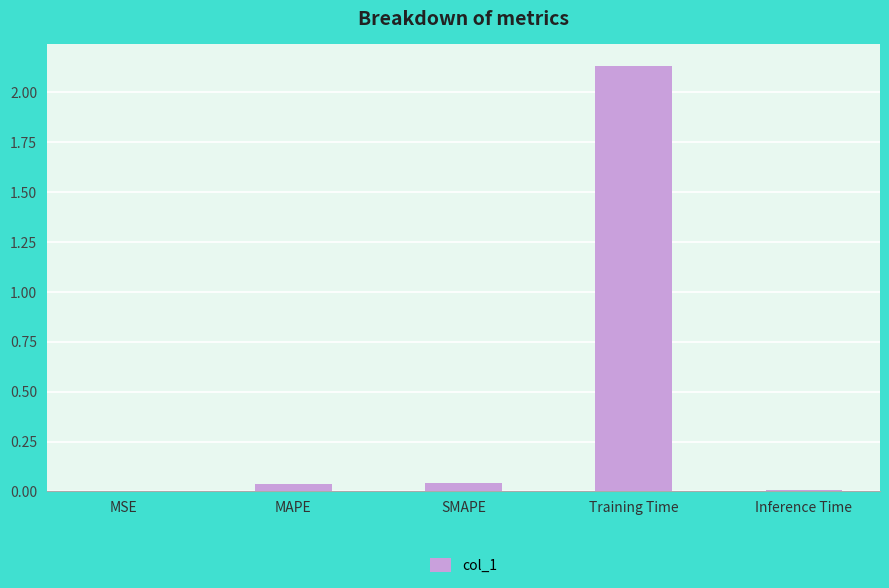

What is the sum of all values?

2.2